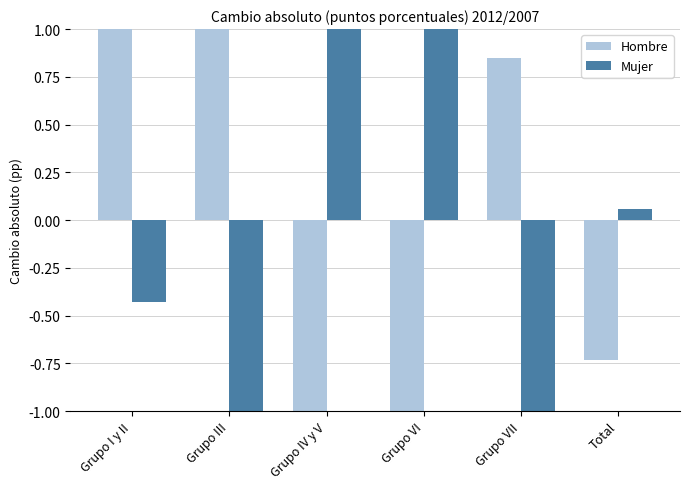

Which category has the lowest value in the Mujer series?

Grupo III